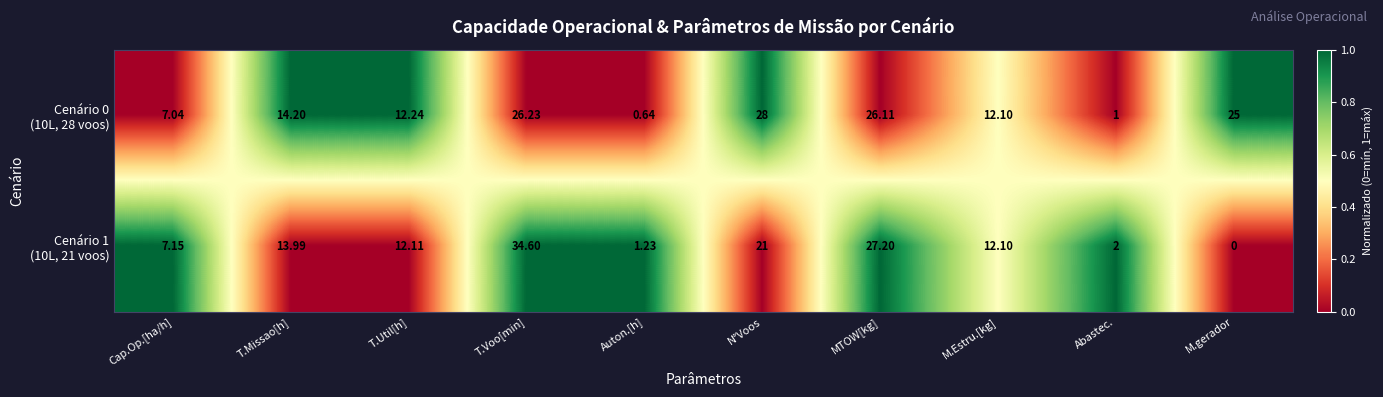

At which category is the sum across all series the highest?

T.Voo[min]